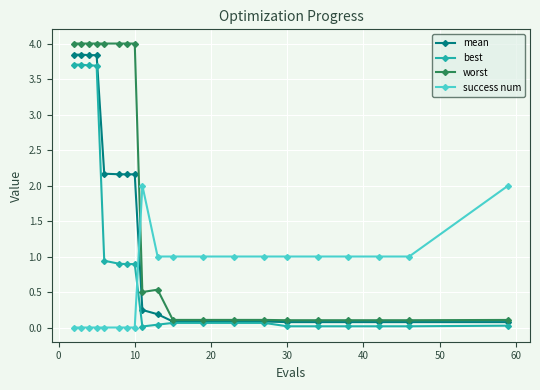

Which series has the largest range (max minus min)?

worst